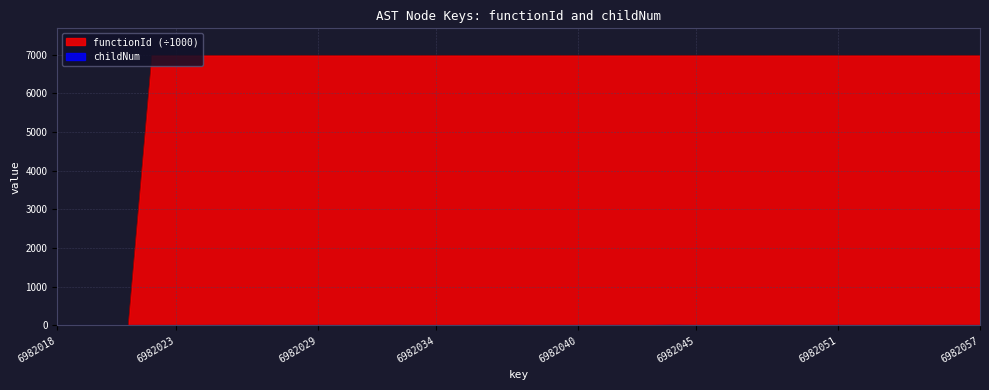

What is the sum of all functionId values?

251352.7